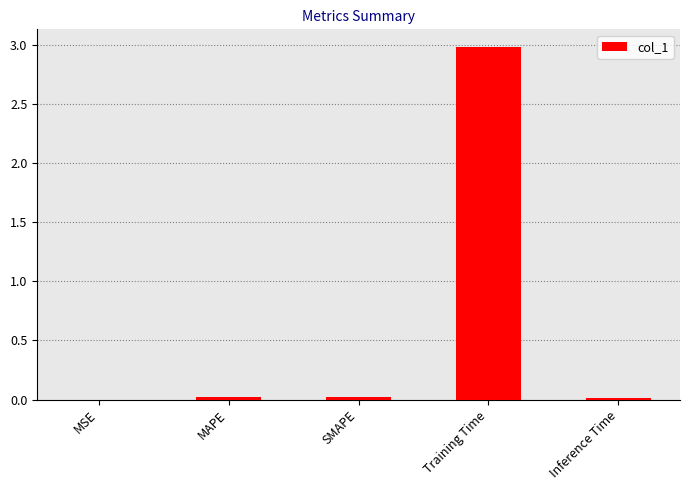

What is the sum of the values at Training Time and SMAPE?

3.0